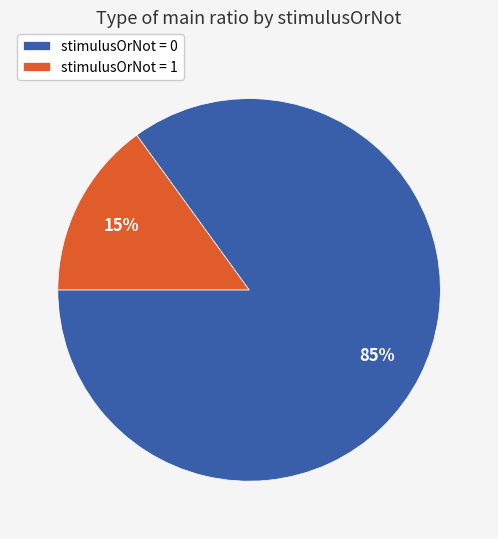

Rank the categories by value from highest to lowest.

stimulusOrNot = 0, stimulusOrNot = 1